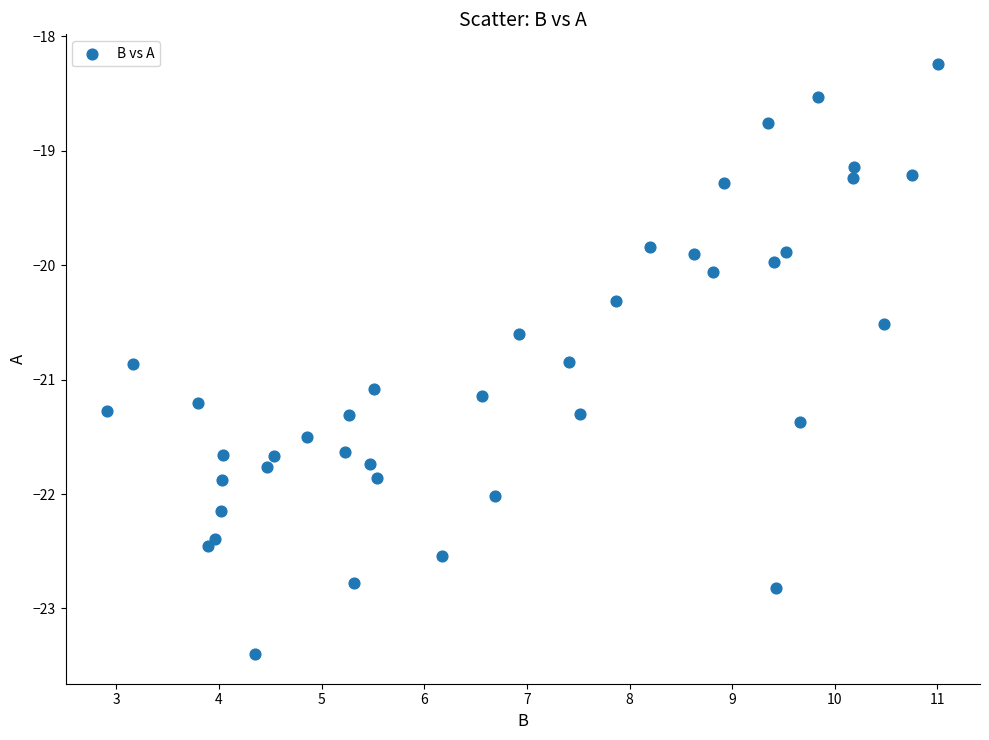

What is the range of X values (max minus min)?

8.1